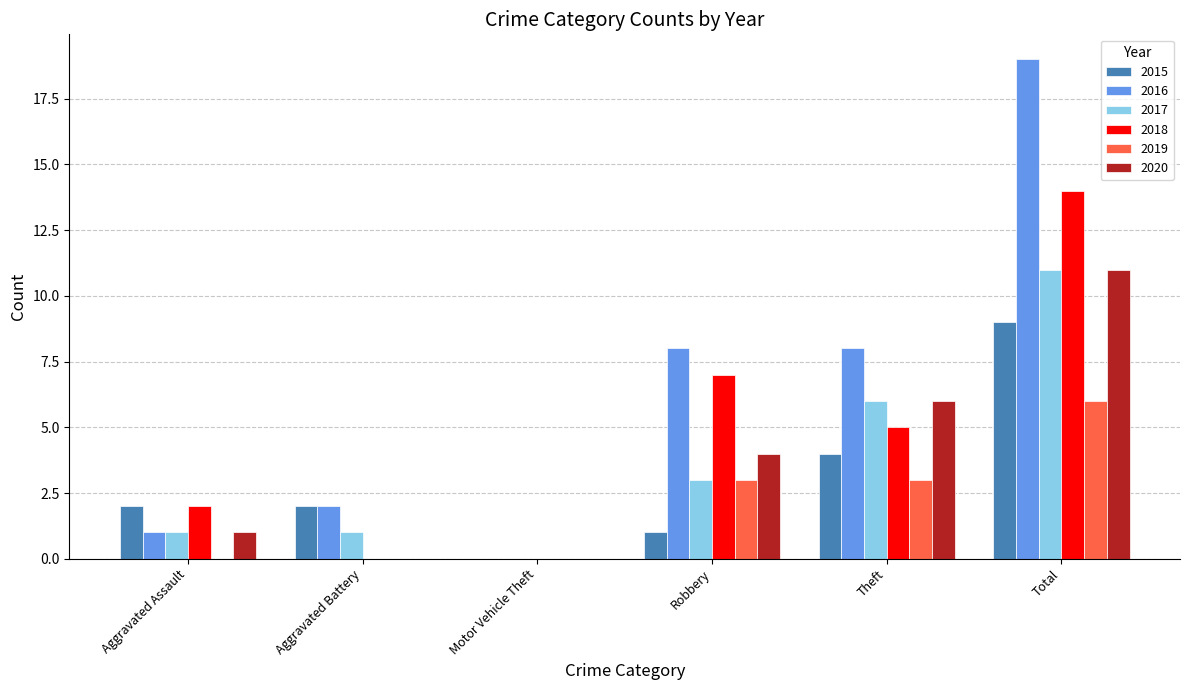

Reading right to left, what are all the values shown in this chart?

2015: 9	4	1	0	2	2
2016: 19	8	8	0	2	1
2017: 11	6	3	0	1	1
2018: 14	5	7	0	0	2
2019: 6	3	3	0	0	0
2020: 11	6	4	0	0	1